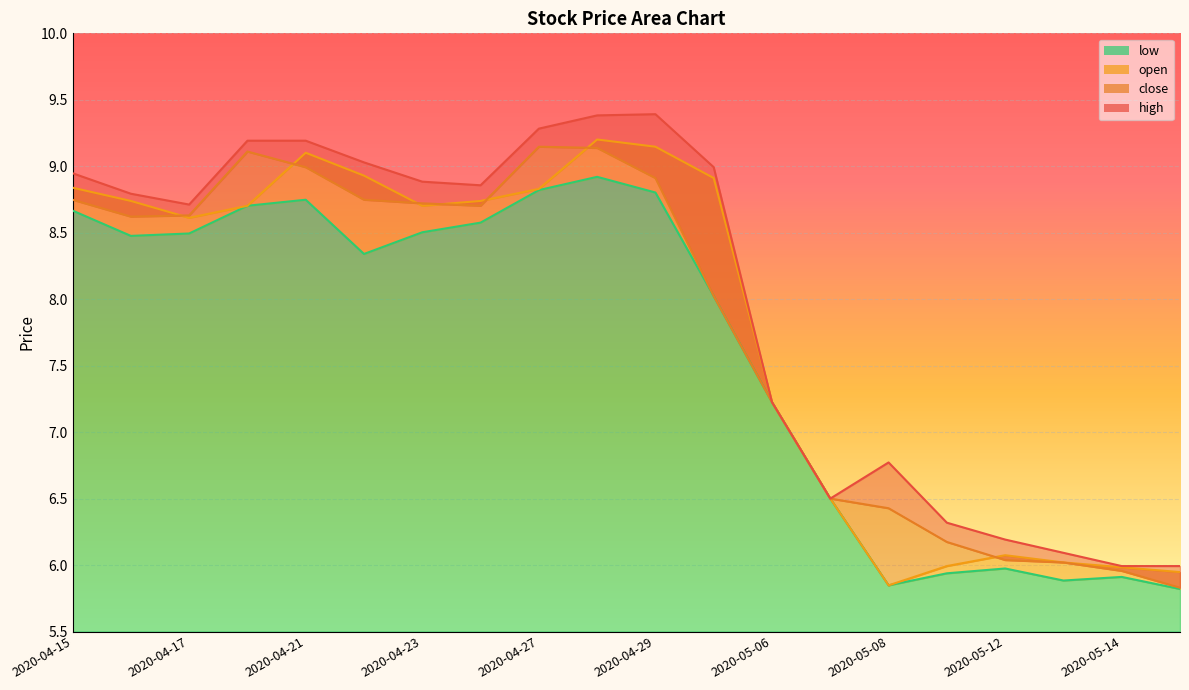

Reading left to right, what are all the values shown in this chart?

high: 8.9	8.8	8.7	9.2	9.2	9.0	8.9	8.9	9.3	9.4	9.4	9.0	7.2	6.5	6.8	6.3	6.2	6.1	6.0	6.0
close: 8.7	8.6	8.6	9.1	9.0	8.7	8.7	8.7	9.1	9.1	8.9	8.0	7.2	6.5	6.4	6.2	6.0	6.0	6.0	5.8
low: 8.7	8.5	8.5	8.7	8.7	8.3	8.5	8.6	8.8	8.9	8.8	8.0	7.2	6.5	5.8	5.9	6.0	5.9	5.9	5.8
open: 8.8	8.7	8.6	8.7	9.1	8.9	8.7	8.7	8.8	9.2	9.1	8.9	7.2	6.5	5.8	6.0	6.1	6.0	6.0	5.9